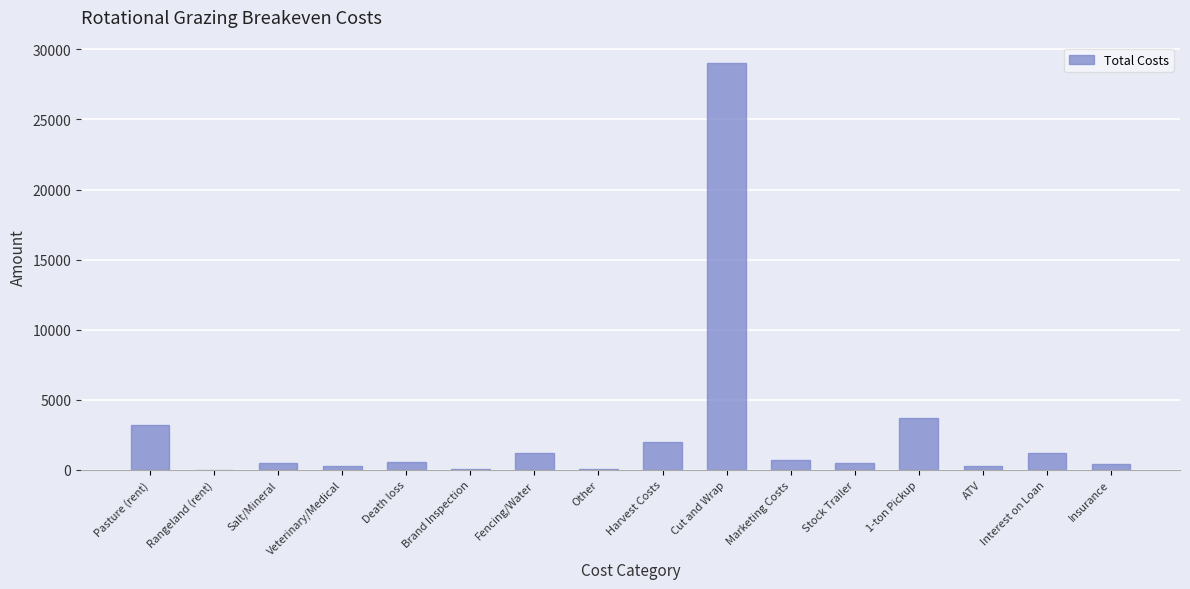

Approximately how many times larger is the value at Harvest Costs compared to Insurance?

4.5